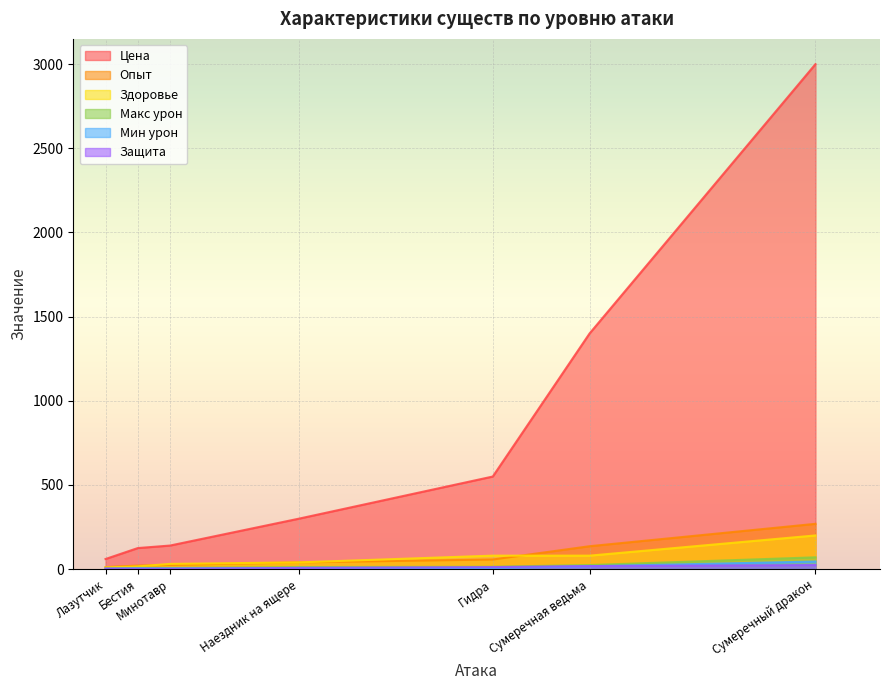

True or false: Цена has more than 0 points higher than both neighbors.

False